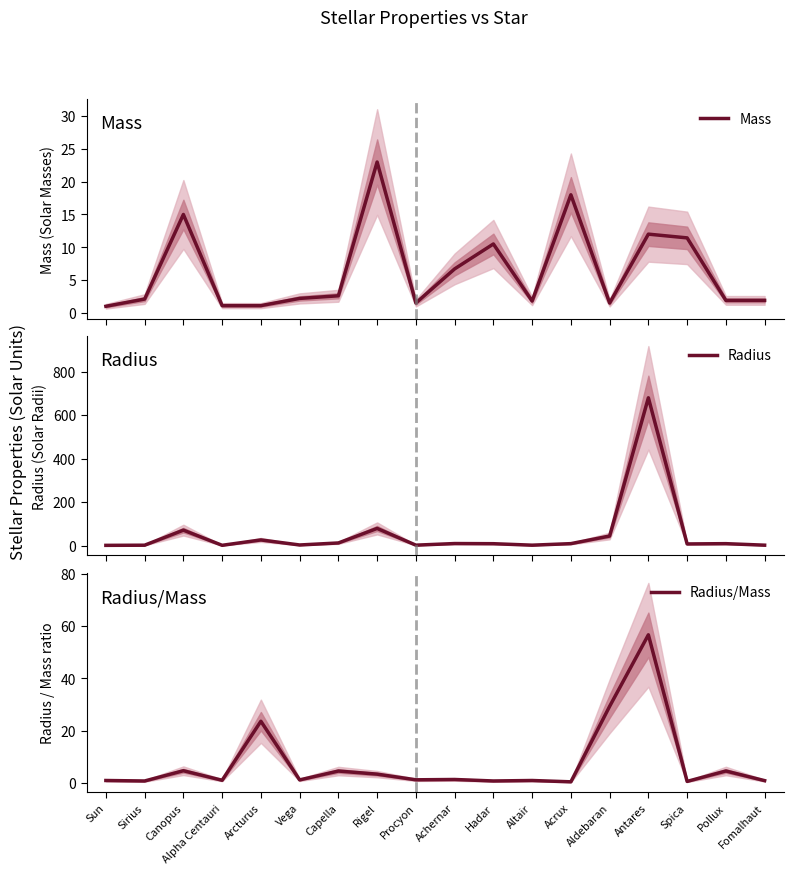

What is the difference between the Radius values at Altair and Pollux?

7.0